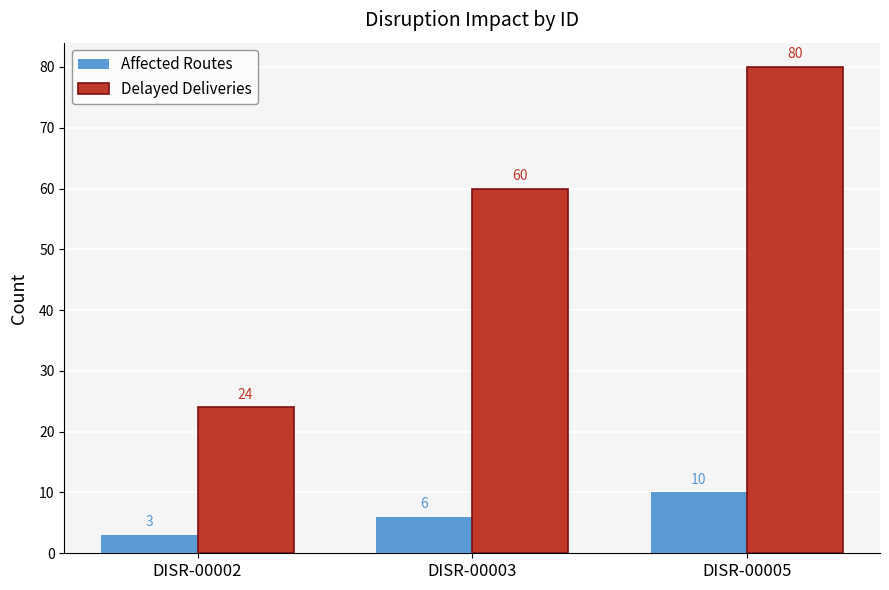

How many data points in Delayed Deliveries are less than 60?

1